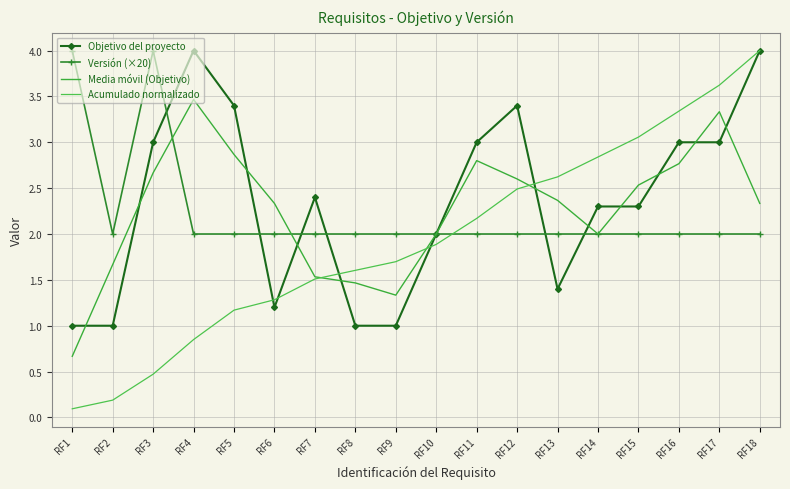

How many categories are shown in the chart?

18